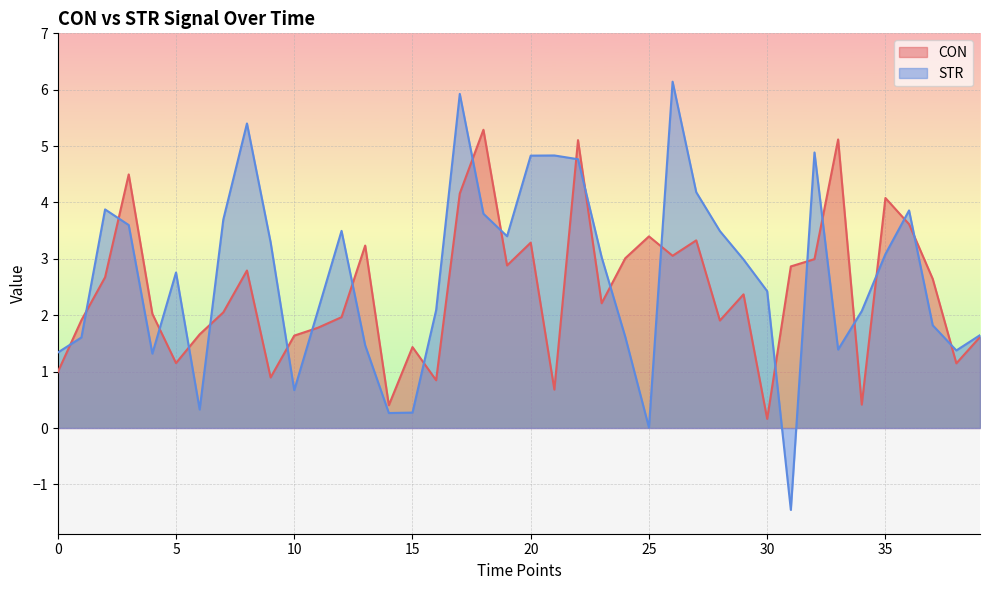

Between 17 and 25, which is larger?

17